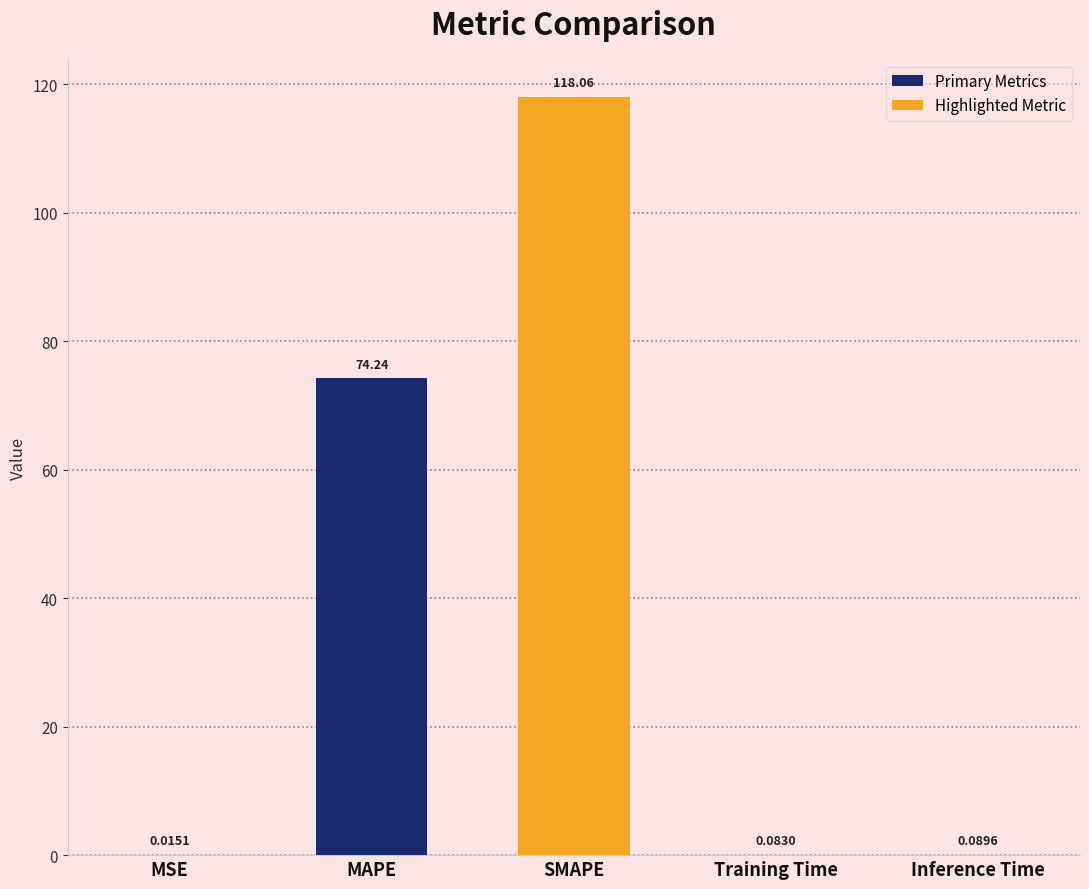

Where is the data nearest to the value 59?

MAPE